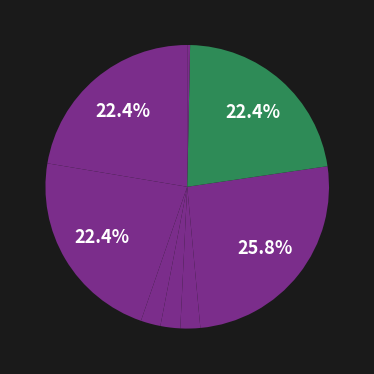

How many slices are in this pie chart?

8